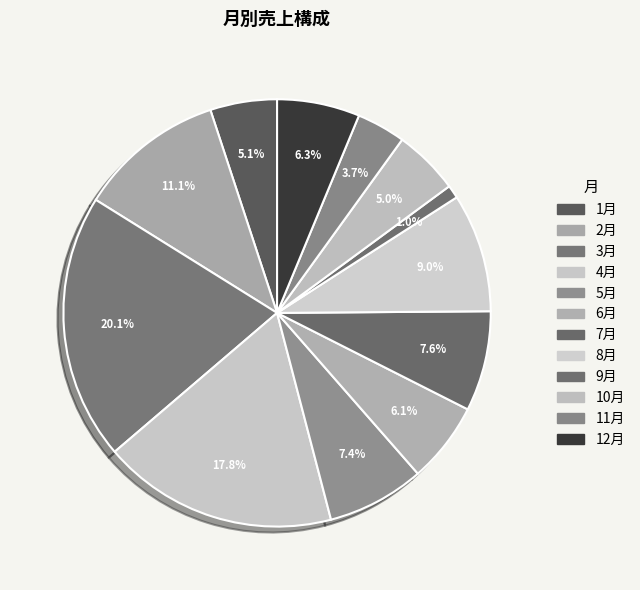

Between 4月 and 11月, which is larger?

4月